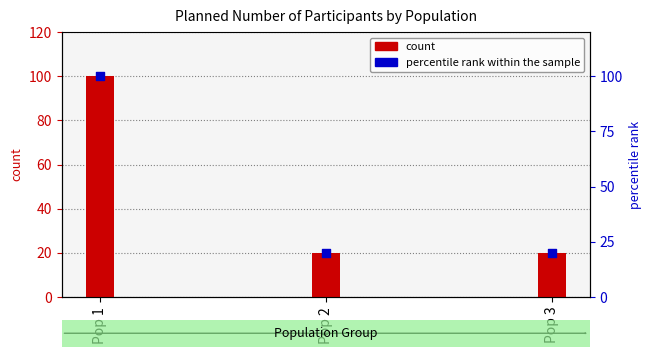

At which category is the sum across all series the highest?

Pop 1